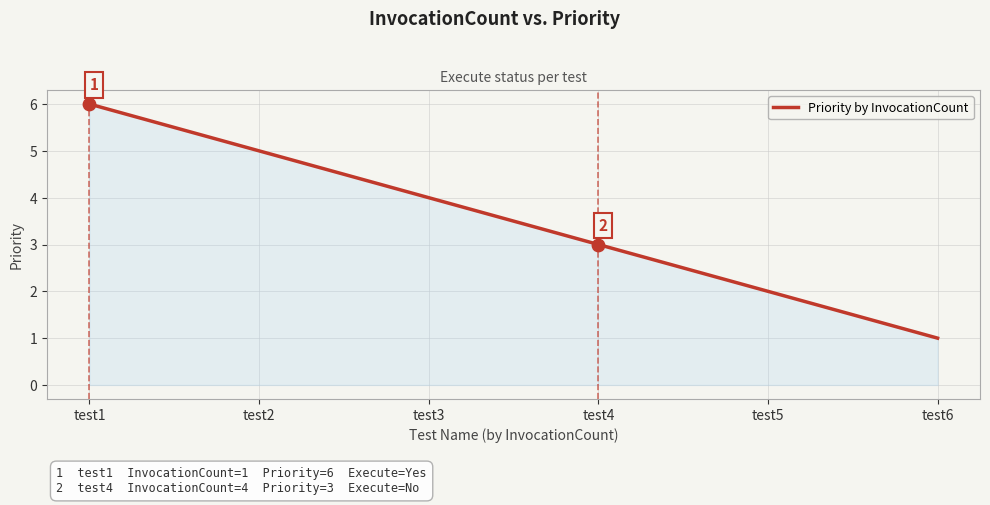

Which has a higher value, test6 or test2?

test2